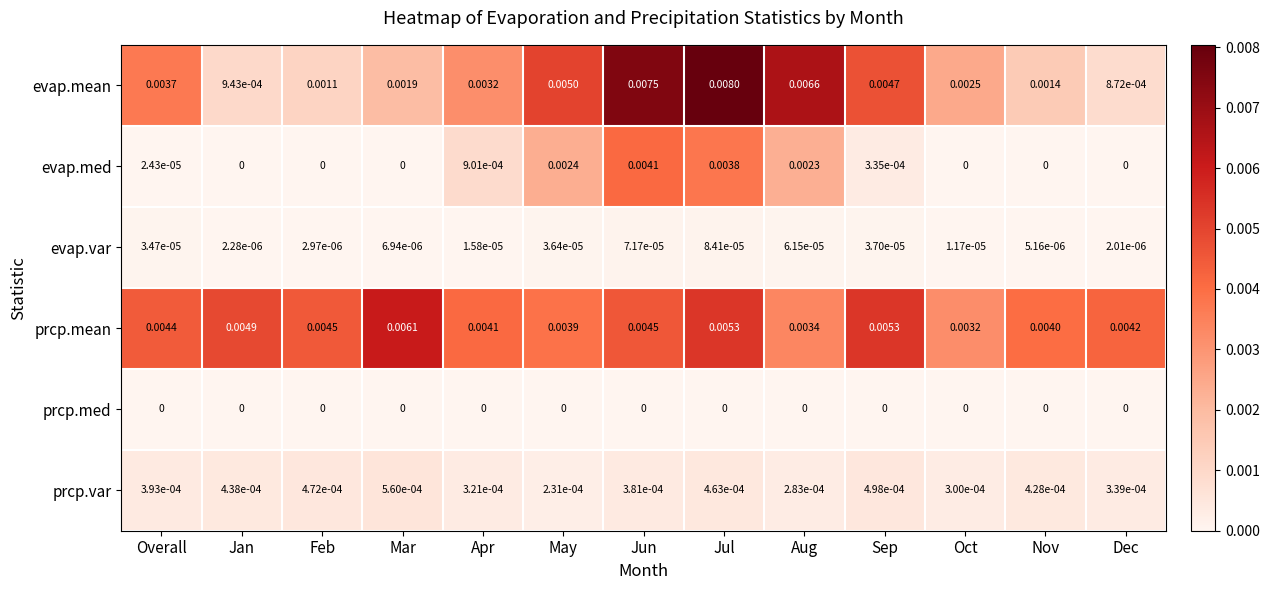

At how many categories does at least one series exceed 0?

13